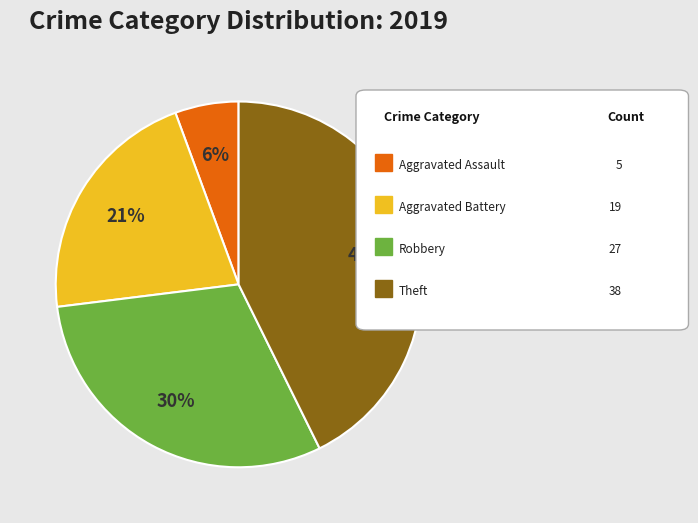

Is there a majority slice in this chart?

No